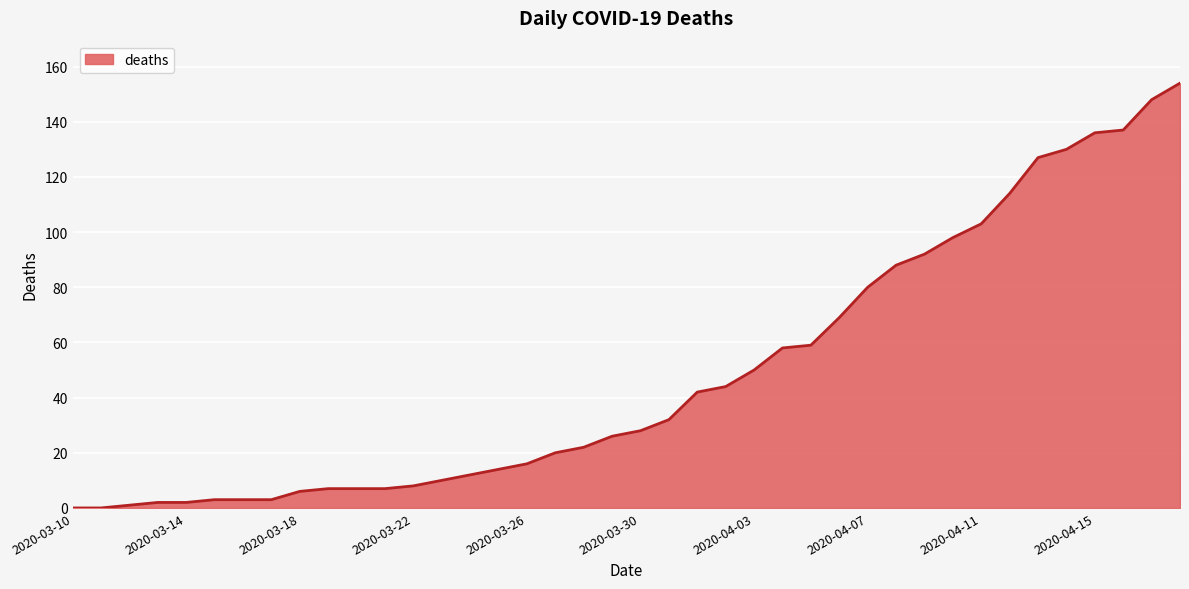

What is the difference between the maximum and minimum values?

154